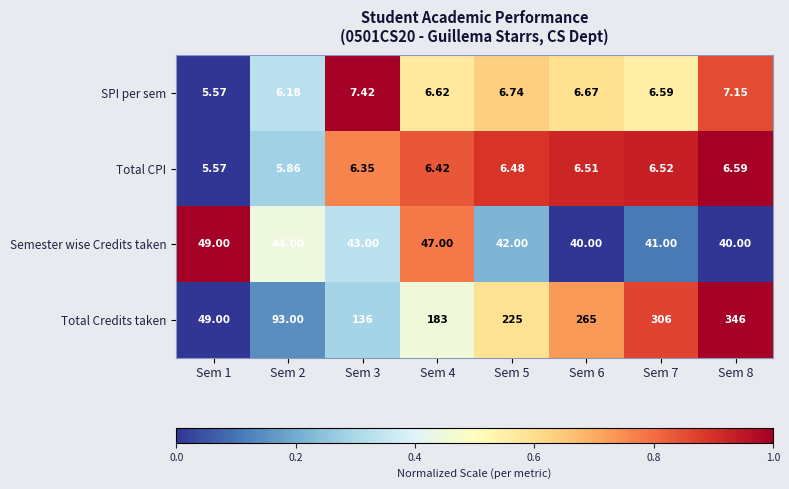

Which series has the largest range (max minus min)?

Total Credits taken